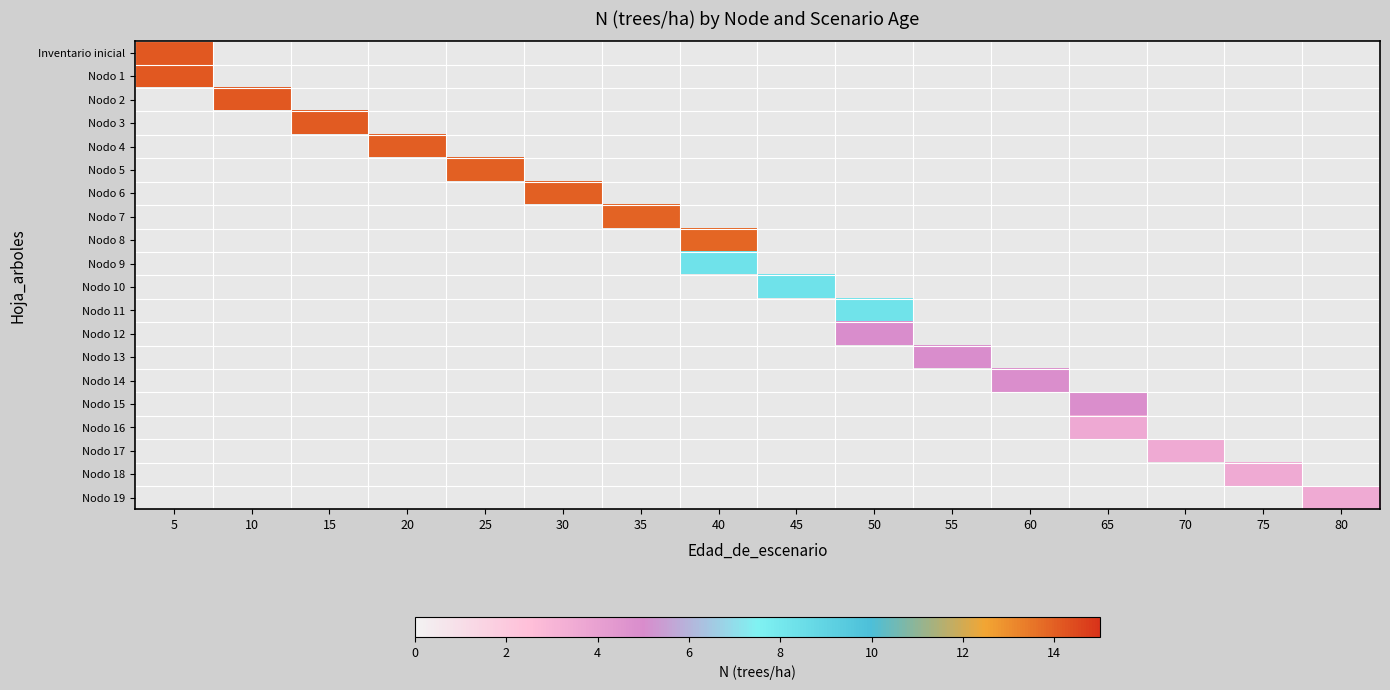

Which category has the highest value across all series?

5